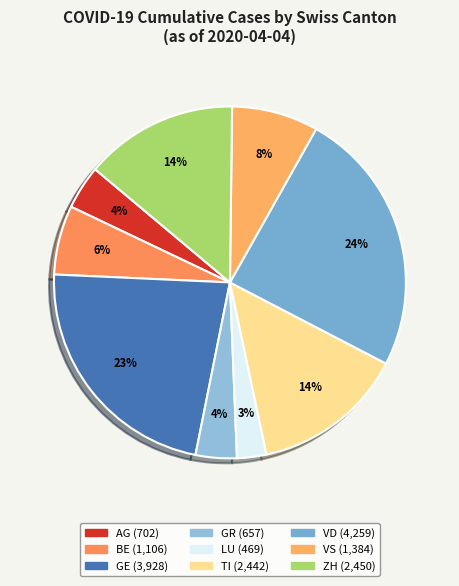

Does any single category account for the majority?

No